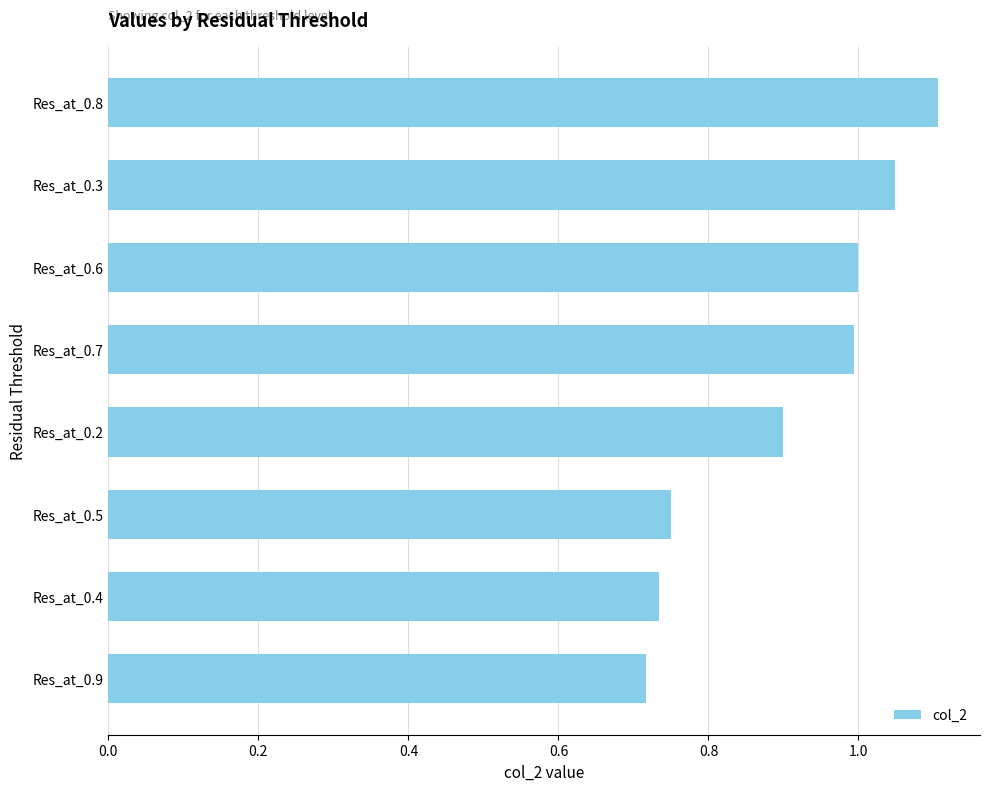

The chart shows a value of 1.0 at Res_at_0.7. True or false?

True